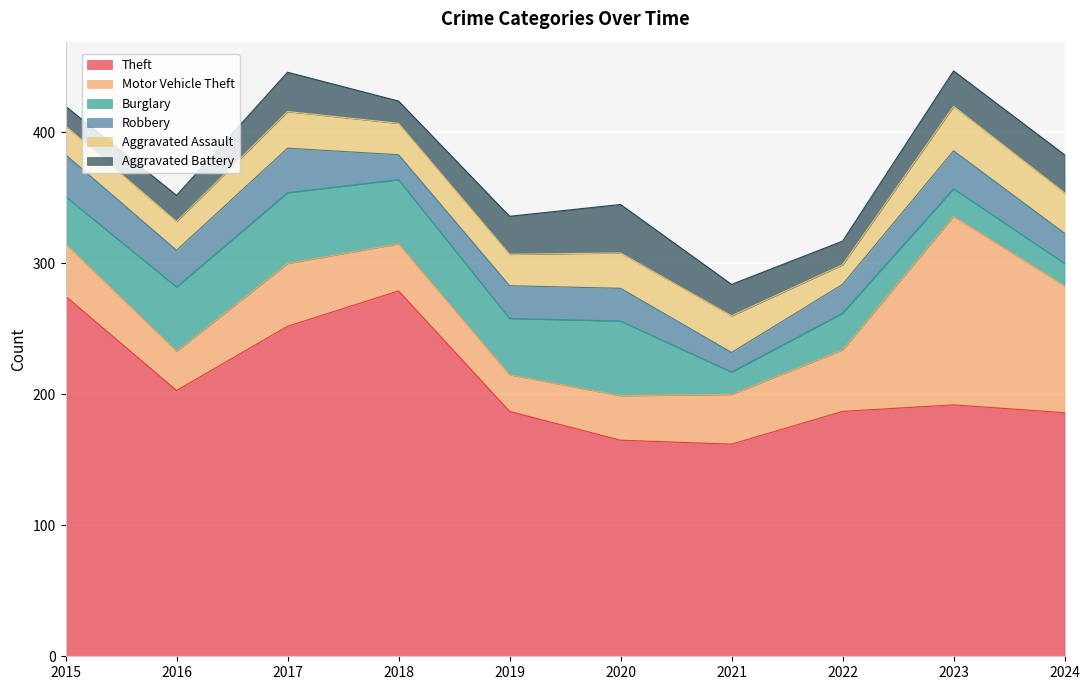

Which category has the lowest value across all series?

2021